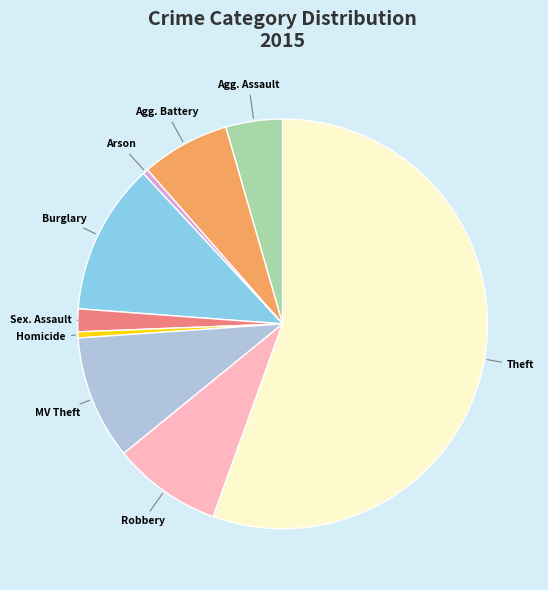

Count the number of slices in the pie.

9